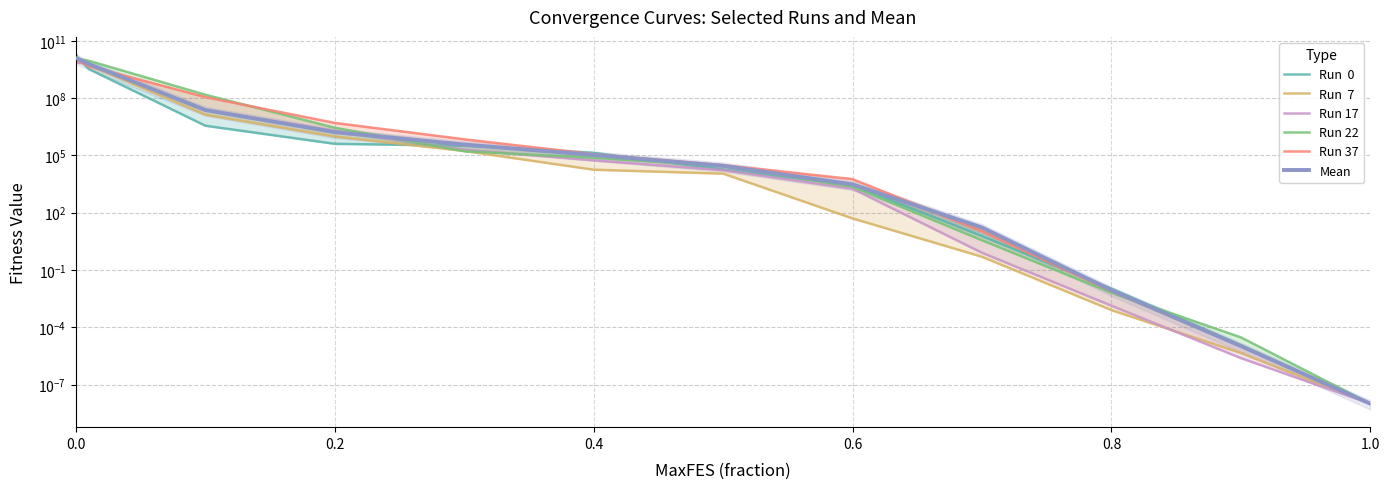

What are all the series names shown in the legend?

Run  0, Run  7, Run 17, Run 22, Run 37, Mean